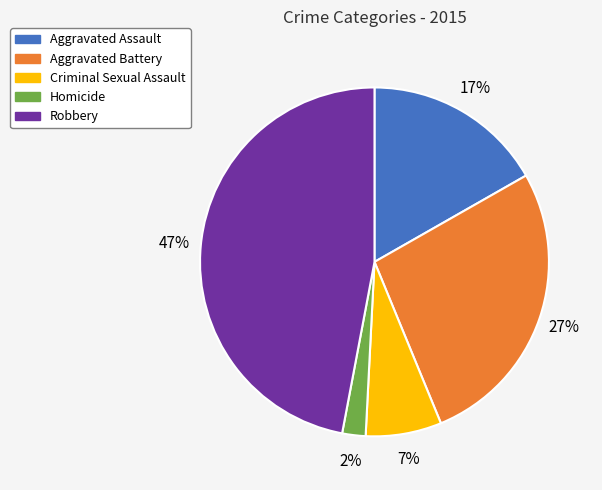

Is there a majority slice in this chart?

No